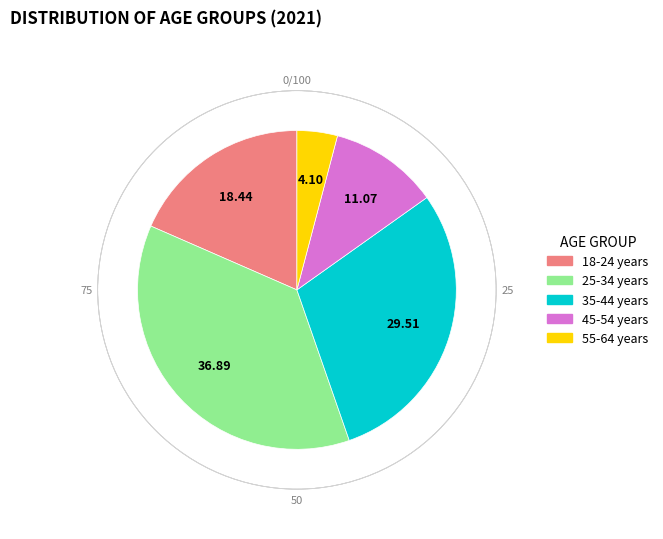

Combined, do 55-64 years and 18-24 years account for over 50%?

No